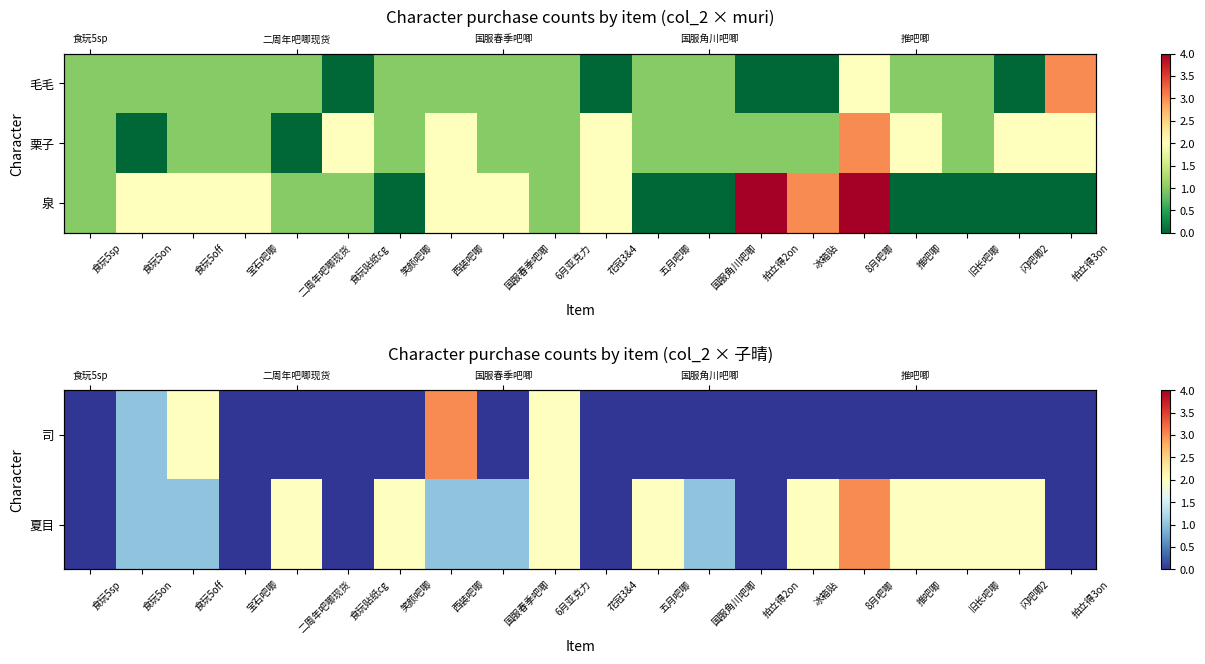

At which category is the sum across all series the highest?

8月吧唧